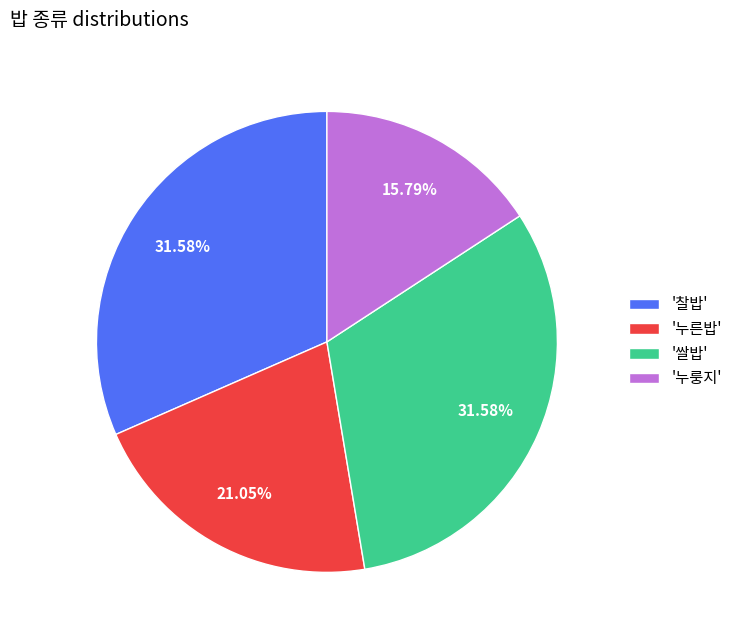

Does '찰밥' represent more than half of the total?

No